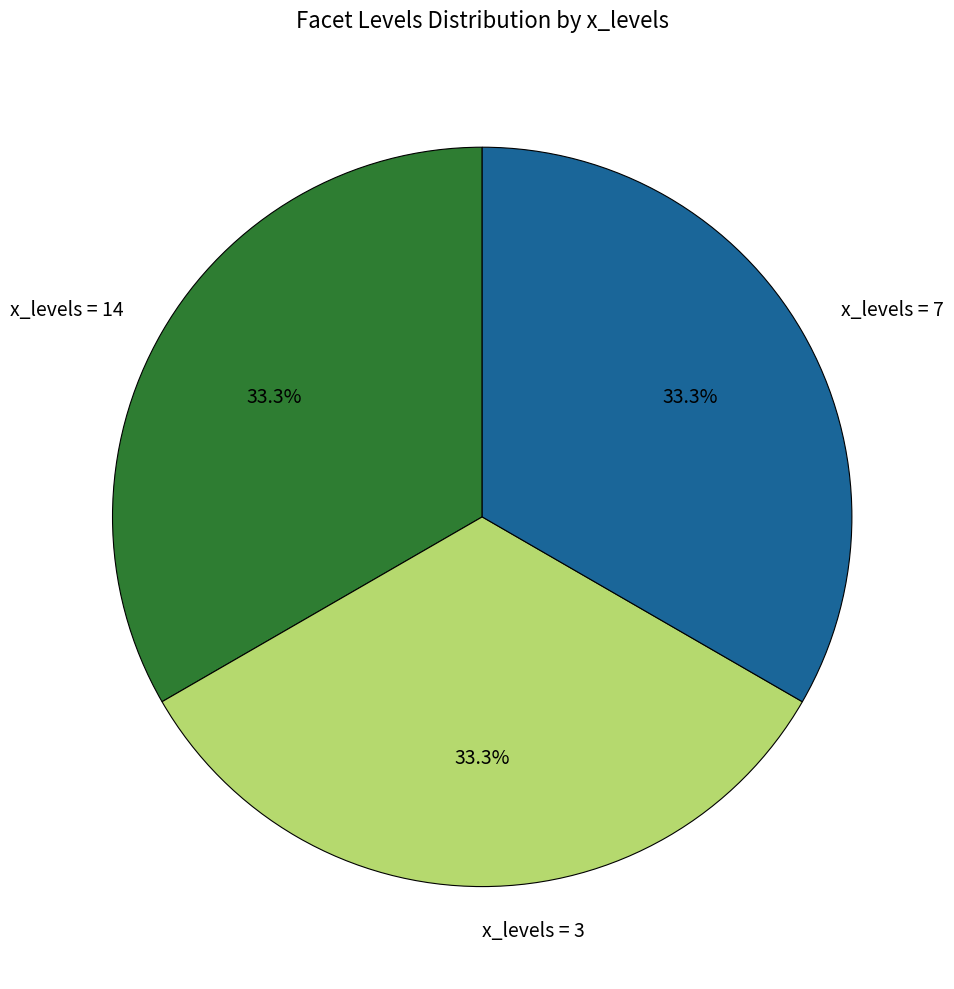

How many segments does this pie chart have?

3